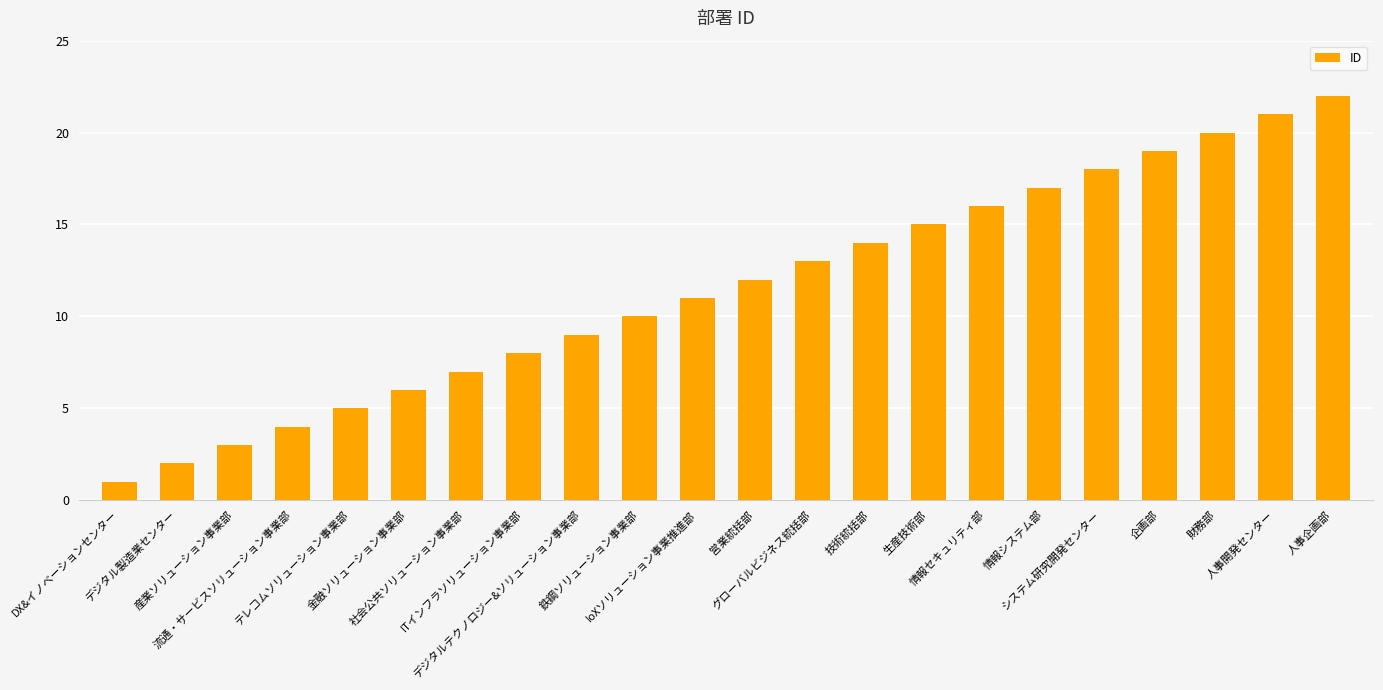

What is the minimum value shown in the chart?

1